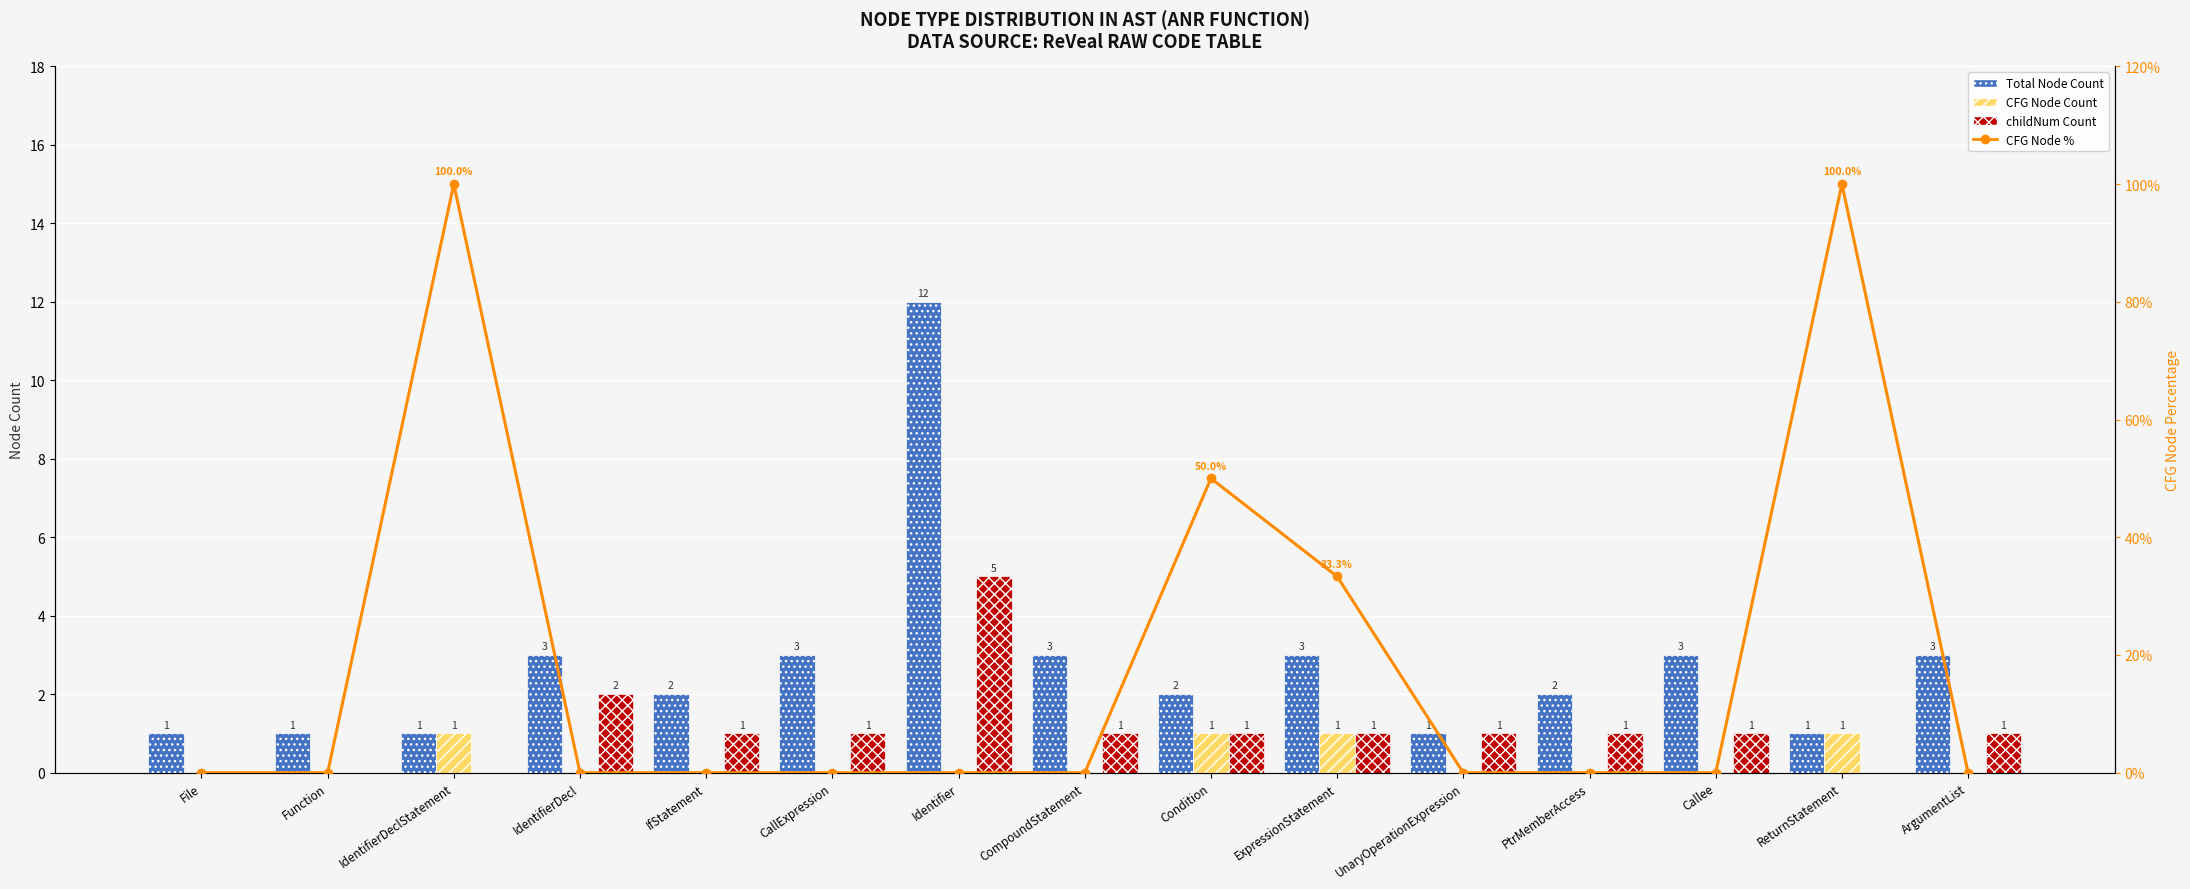

Does the chart contain any negative values?

No